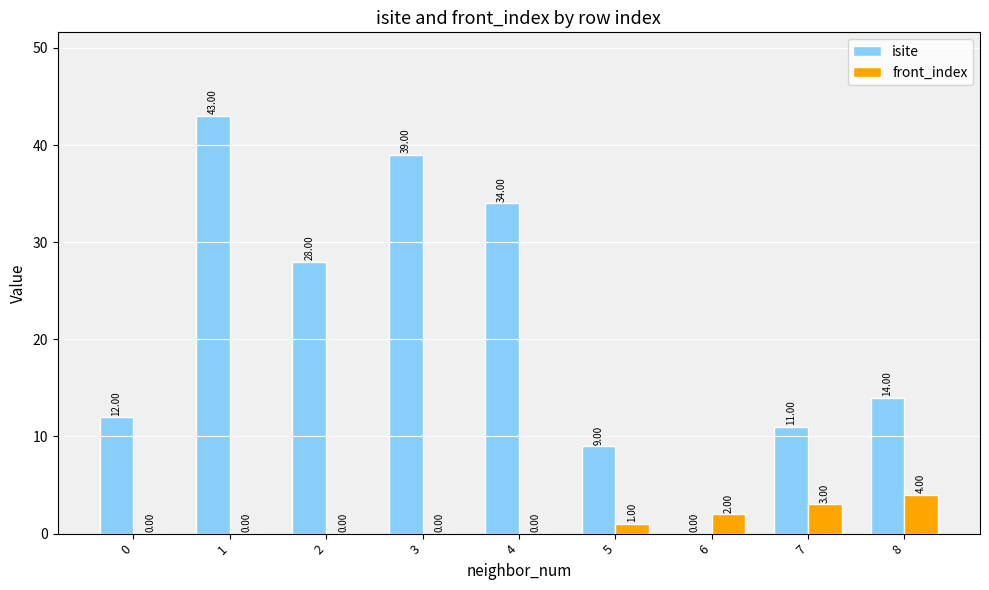

What is the difference between the front_index values at 6 and 2?

2